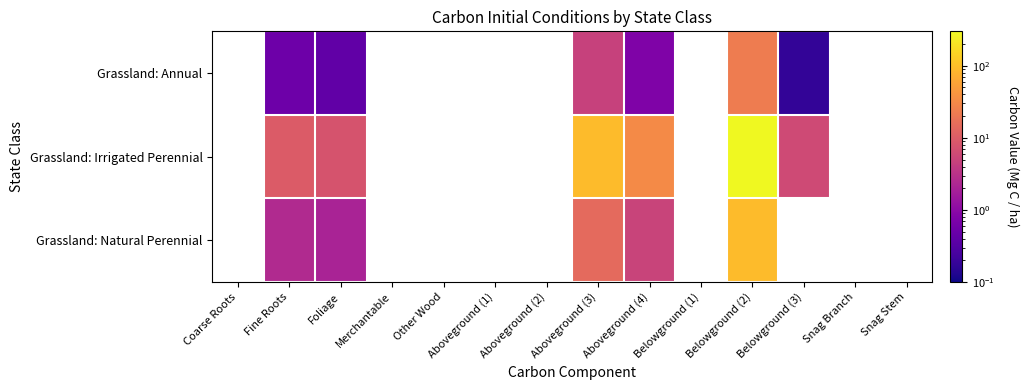

What is the maximum value shown in the chart?

299.8